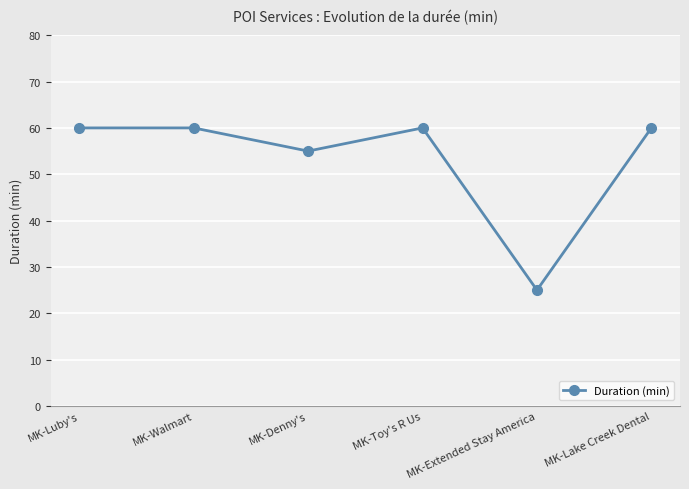

Approximately how many times larger is the value at MK-Luby's compared to MK-Denny's?

1.1